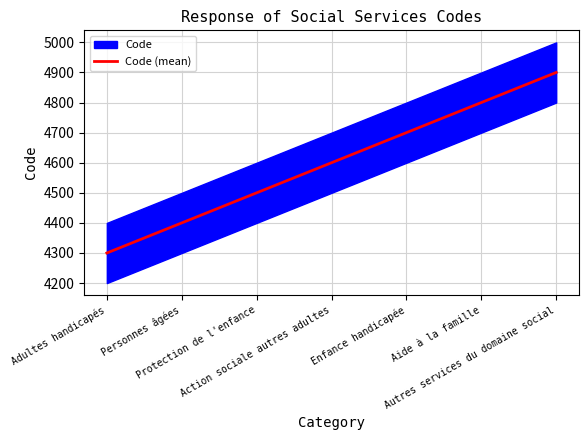

Rank the categories by value from highest to lowest.

Autres services du domaine social, Aide à la famille, Enfance handicapée, Action sociale autres adultes, Protection de l'enfance, Personnes âgées, Adultes handicapés